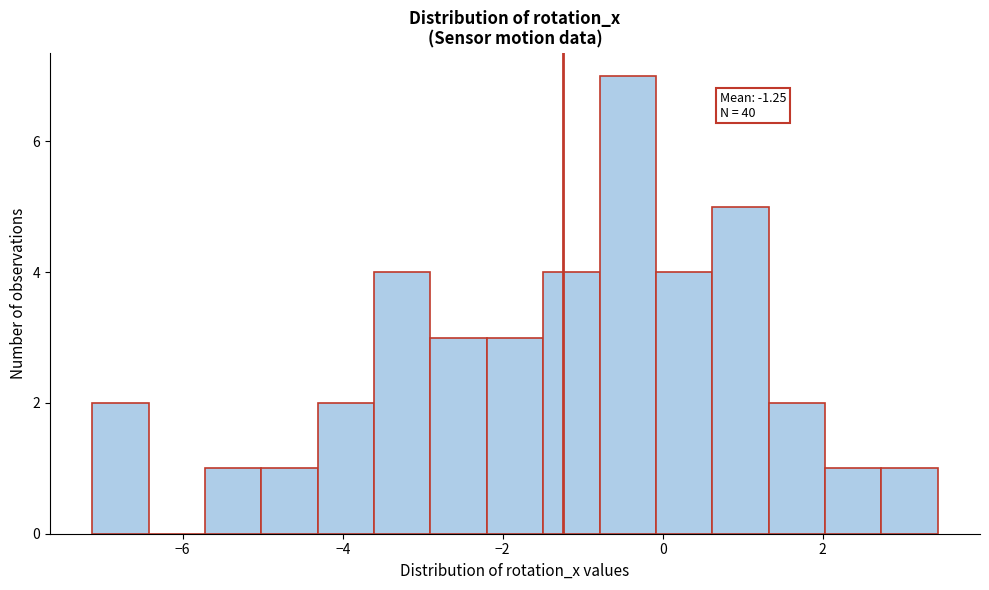

Read against the x-axis, roughly where is the centre of the tallest bar?

-0.4